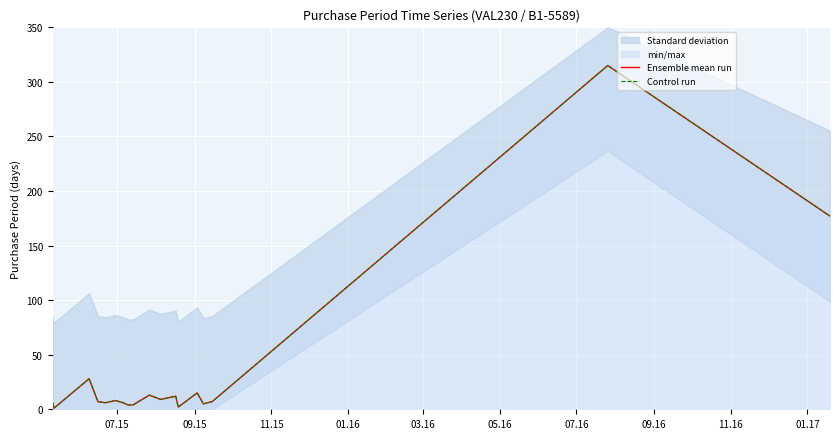

Which series has the widest spread of values?

Ensemble mean run